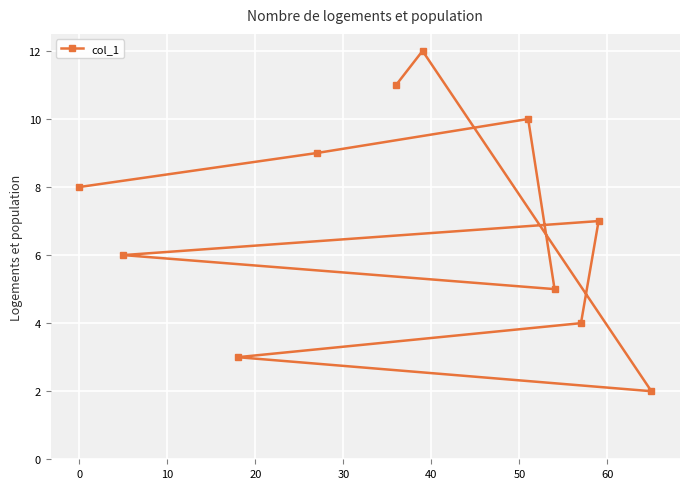

How many points are higher than both their immediate neighbors (excluding endpoints)?

3